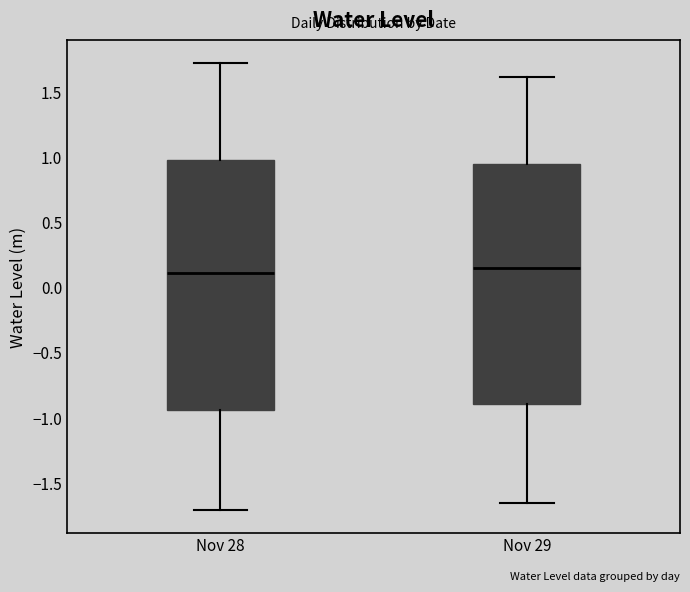

Where does the upper whisker of the box for Nov 29 end on the y-axis? The values are not printed on the chart, so give them approximately, as read against the axis.

1.60